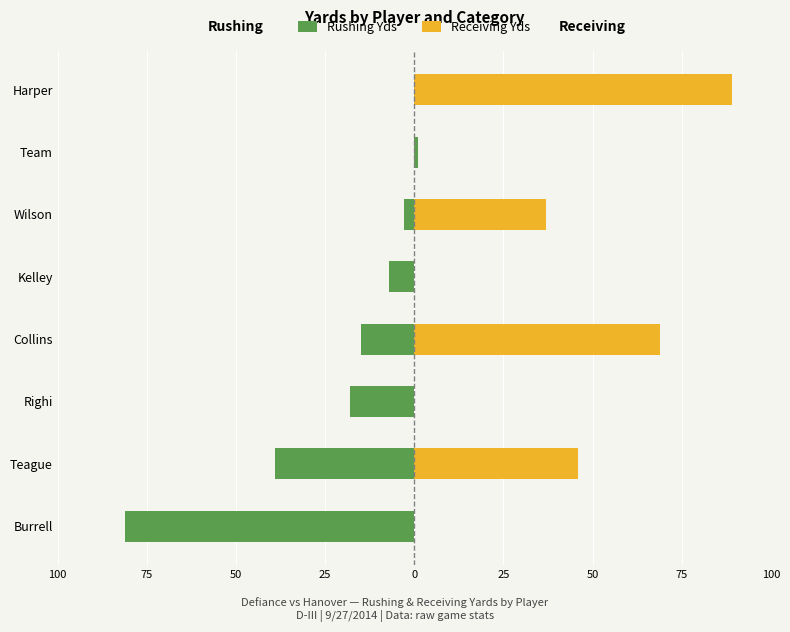

Count the Receiving Yds values in the range 0 to 69.

7